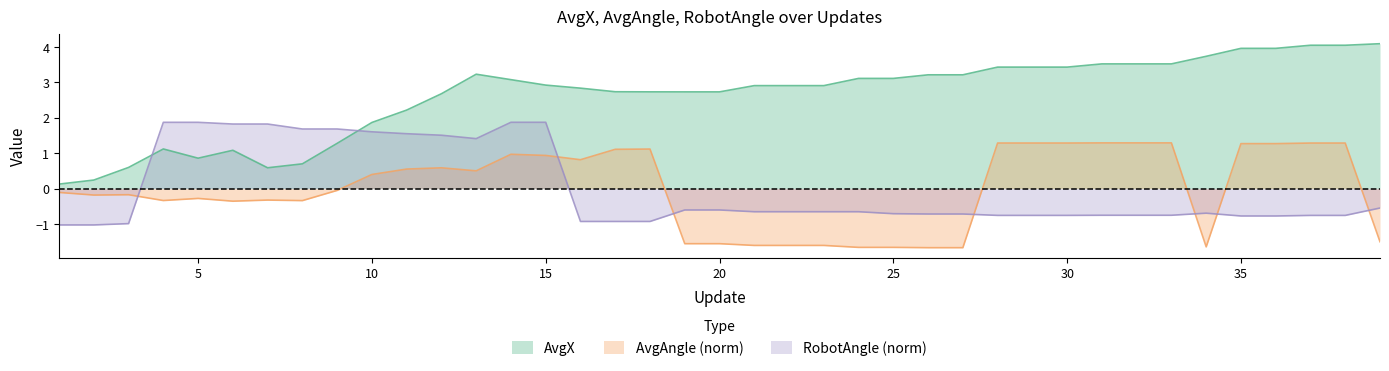

Rank the series by their maximum value, from lowest to highest.

AvgAngle (norm), RobotAngle (norm), AvgX